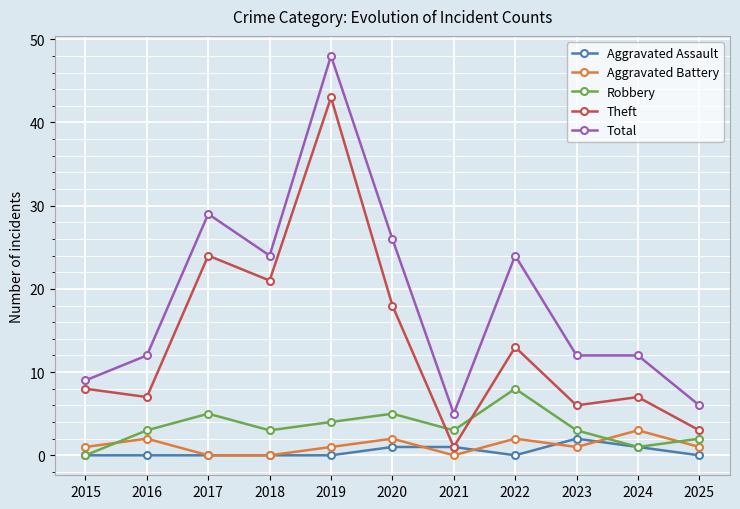

True or false: Aggravated Assault has more than 0 interior local peaks.

True